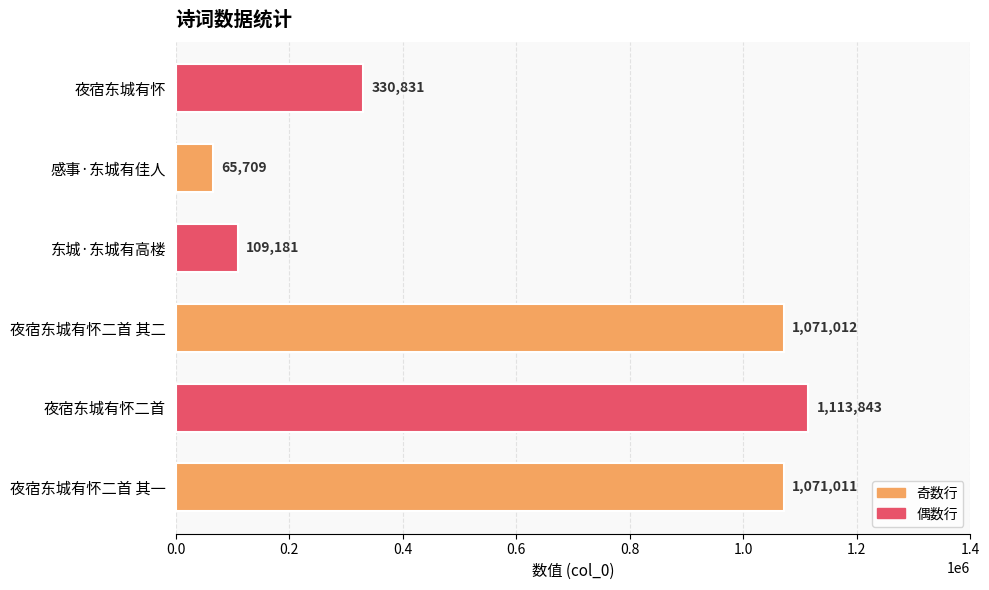

How many series are shown in this chart?

1